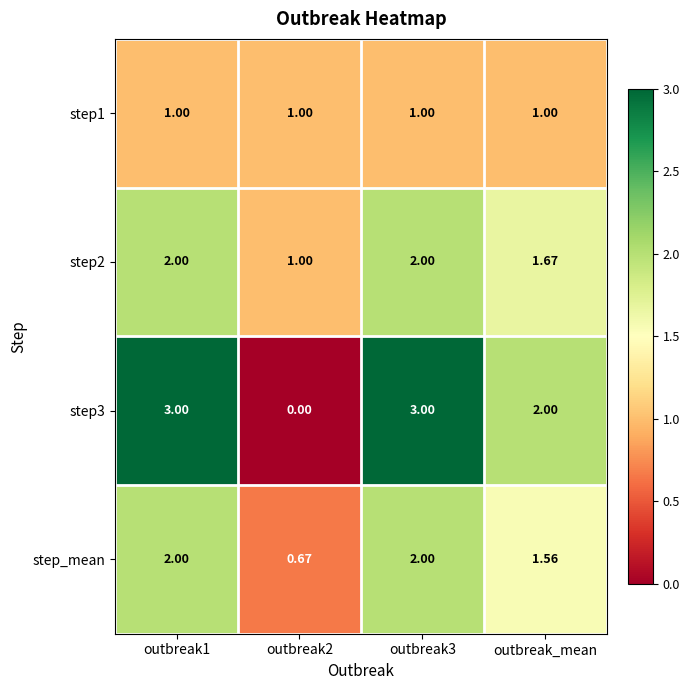

Is the value of step_mean at outbreak_mean greater than the value of step2 at outbreak3?

No